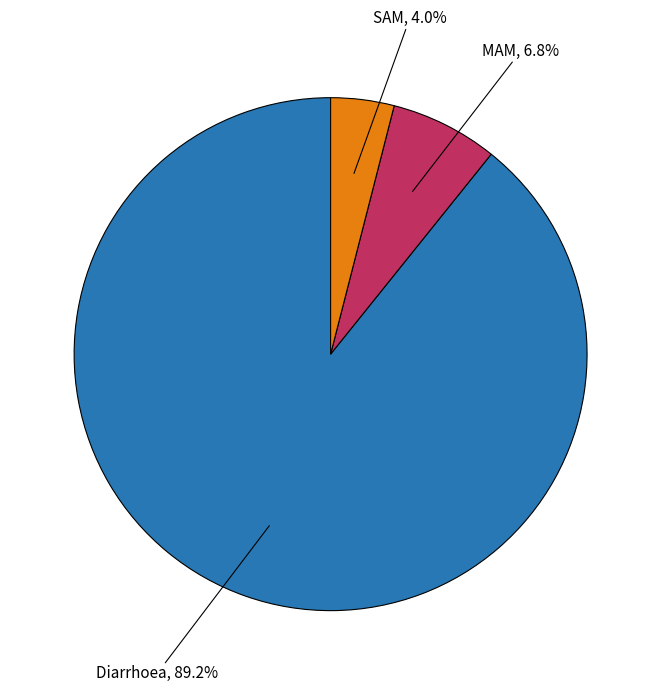

Is there any slice that represents more than half of the pie?

Yes